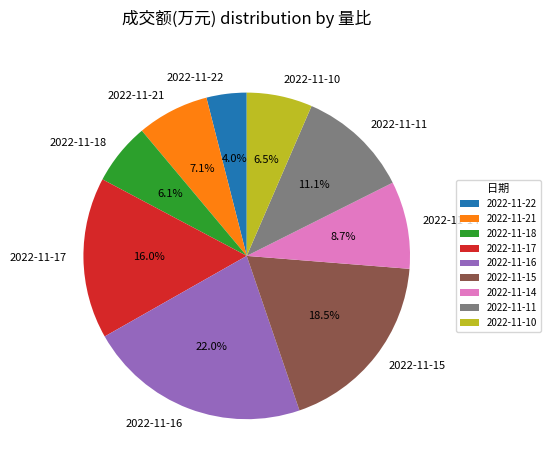

How much of the chart is everything except 2022-11-10?

93.5%